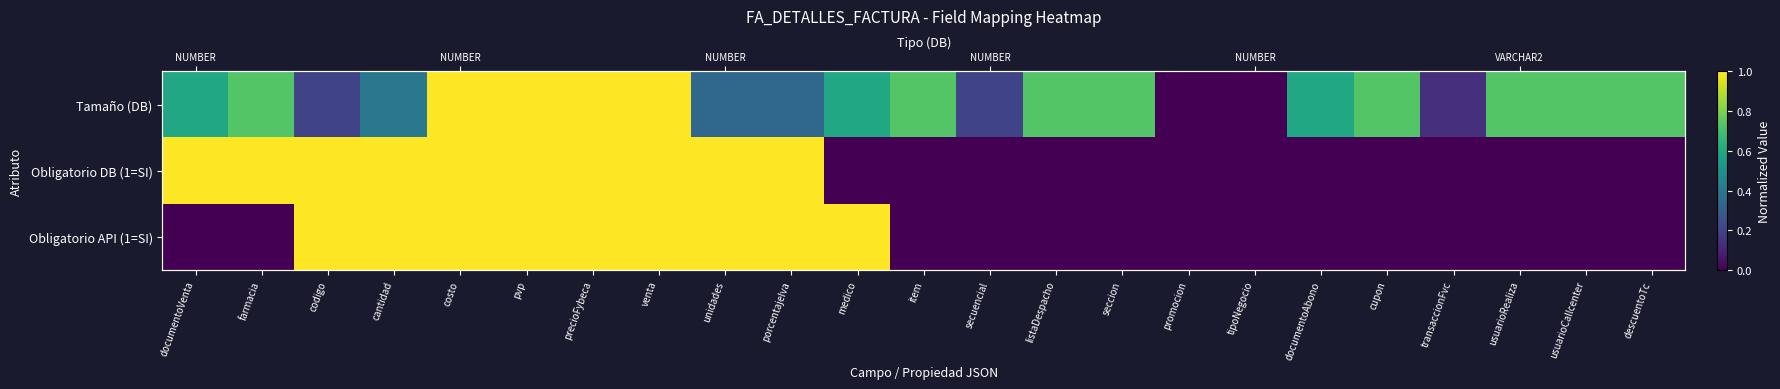

Between venta and item, which series saw the biggest shift?

Obligatorio DB (1=SI)